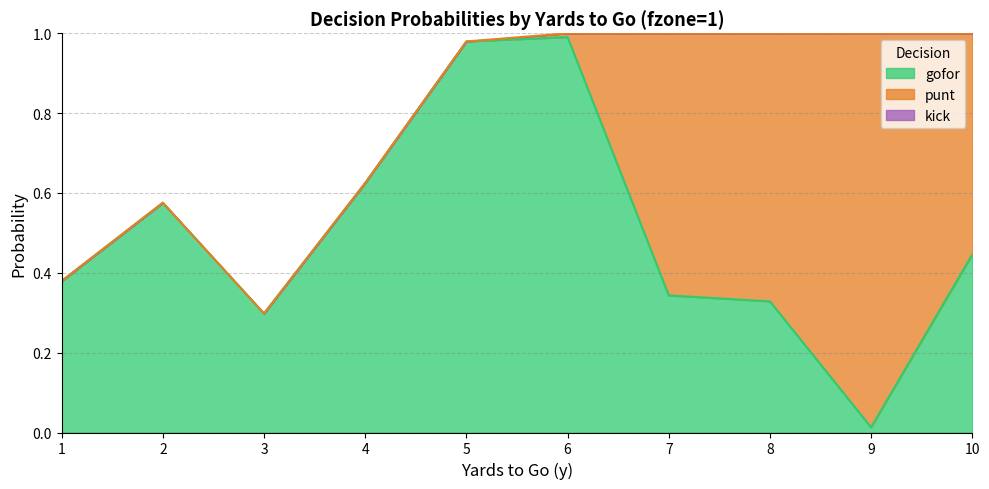

At how many categories does at least one series exceed 0?

10